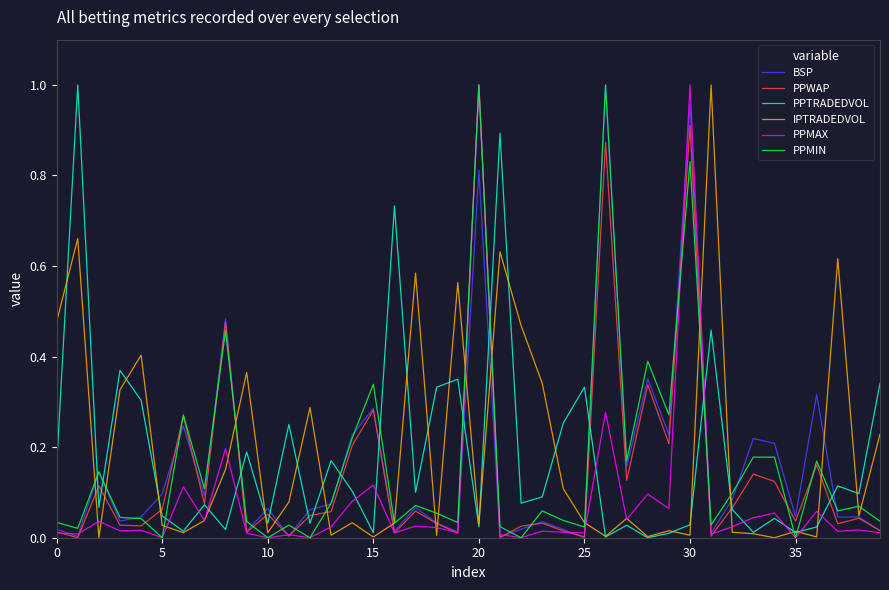

True or false: PPMIN and PPTRADEDVOL cross at least once.

True